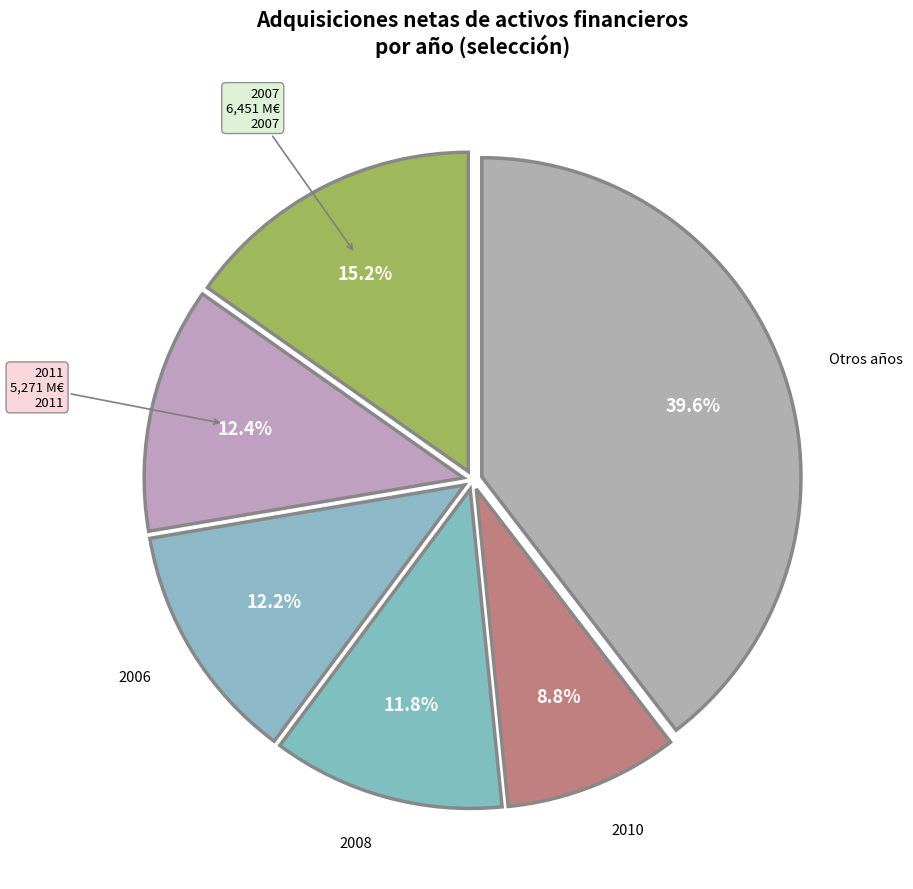

How many slices are in this pie chart?

6